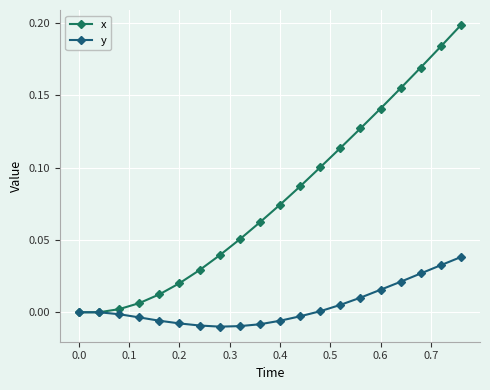

How many lines are shown in the chart?

2